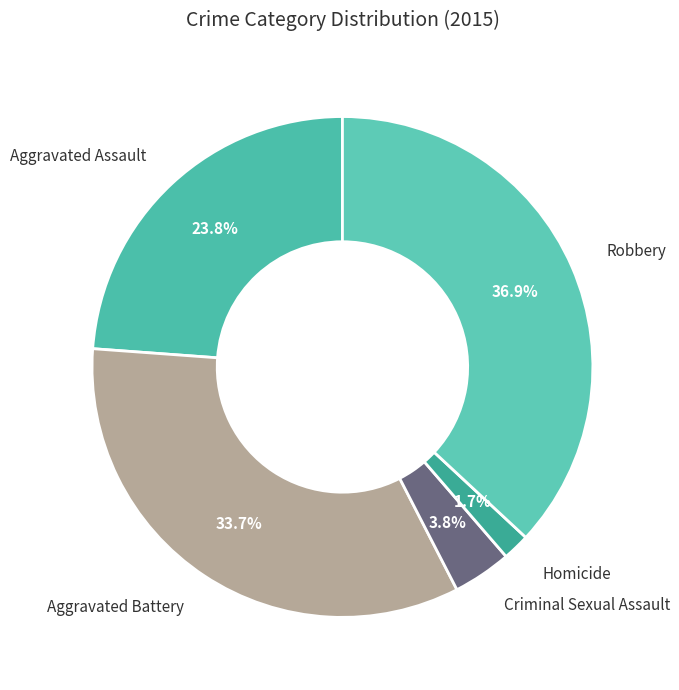

Does Robbery account for over 50% of the chart?

No